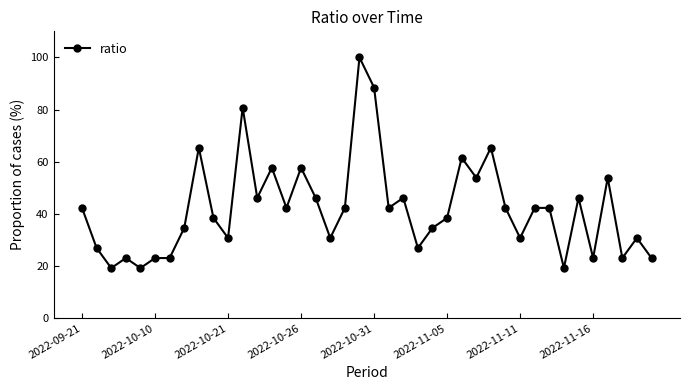

What is the greatest value displayed?

100.0